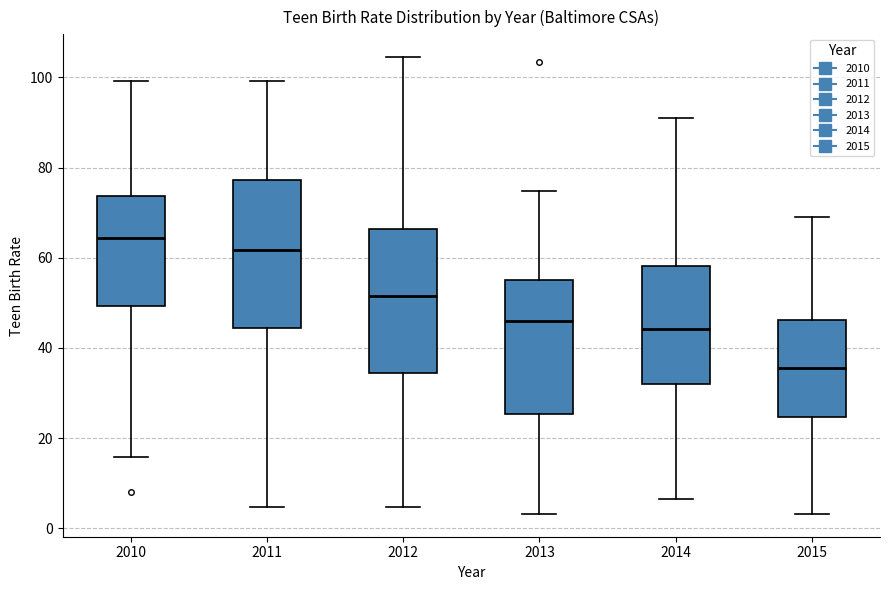

Which box's median line is the highest?

2010